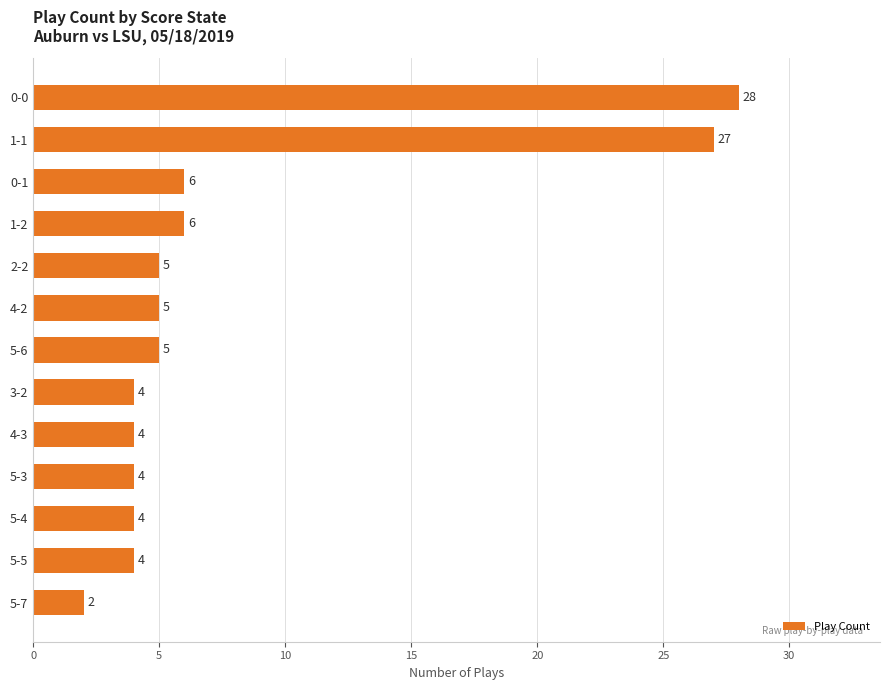

What is the minimum value shown in the chart?

2